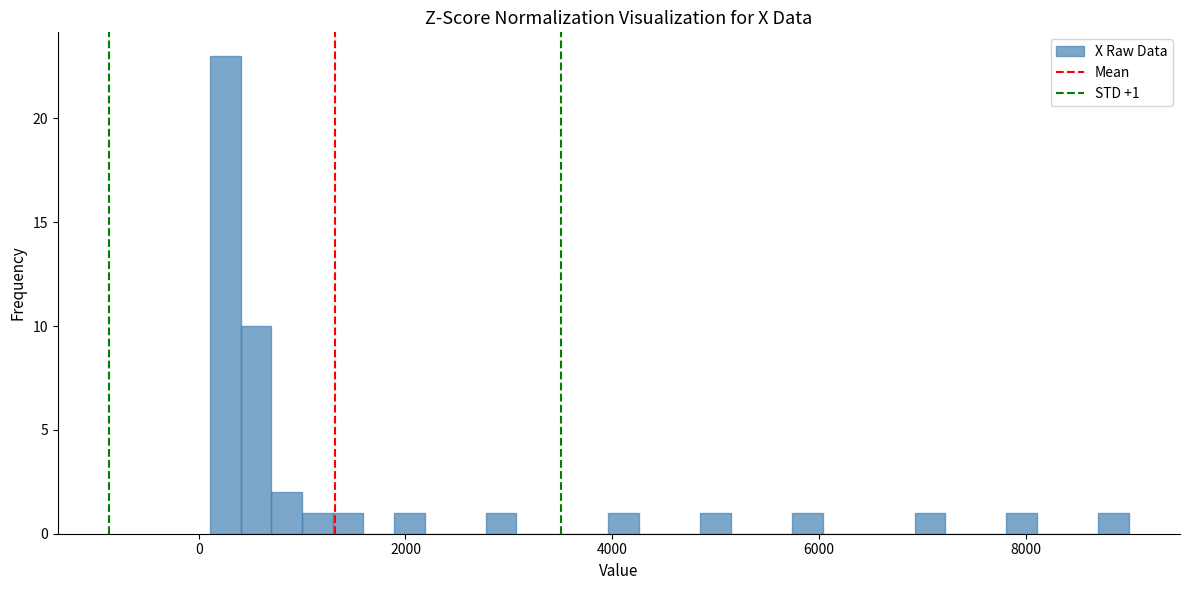

Read against the x-axis, roughly where is the centre of the tallest bar?

200